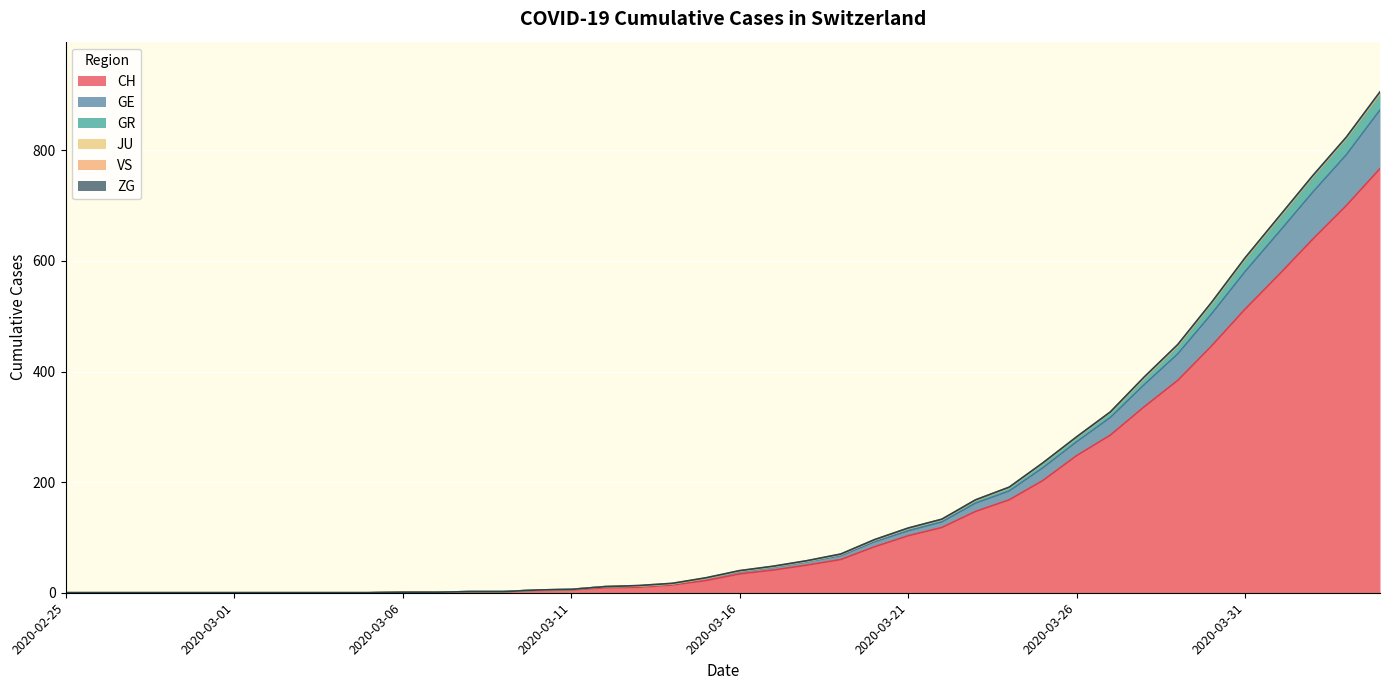

How many data points does each series have?

40